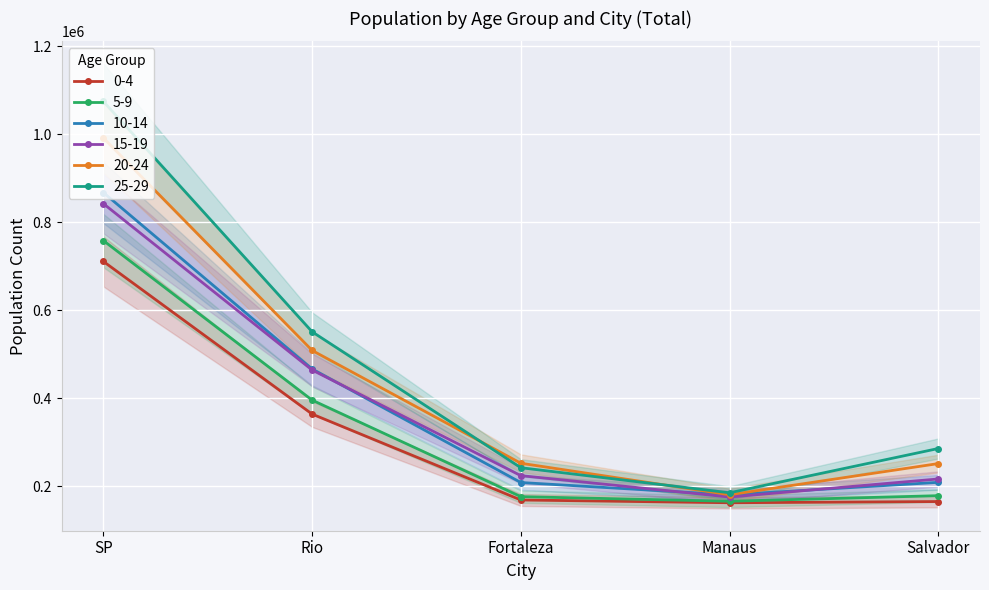

List the labels in order of 10-14 value, largest first.

SP, Rio, Salvador, Fortaleza, Manaus